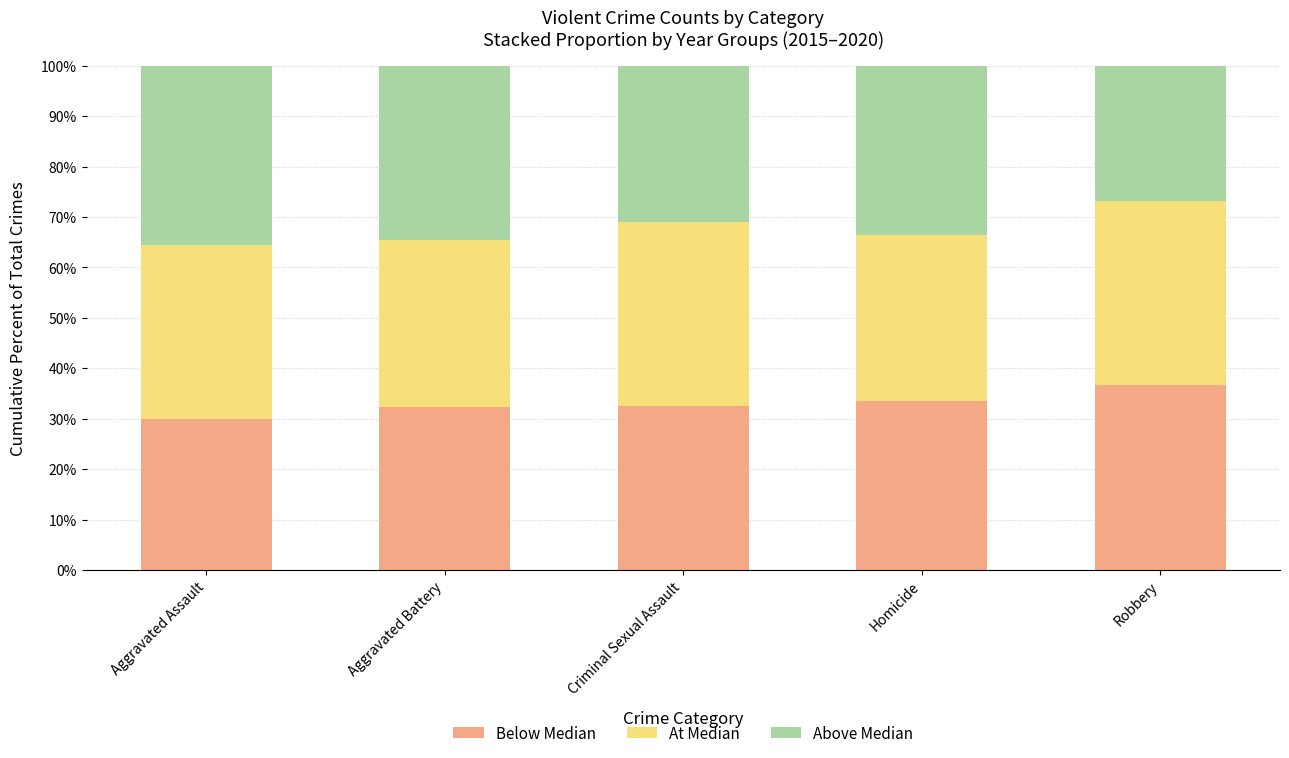

Is it true that Below Median equals 13.5 at Aggravated Assault?

False